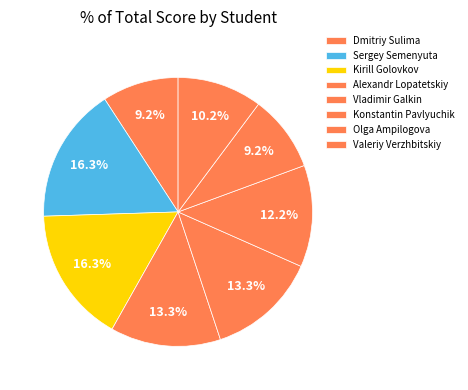

How many segments does this pie chart have?

8